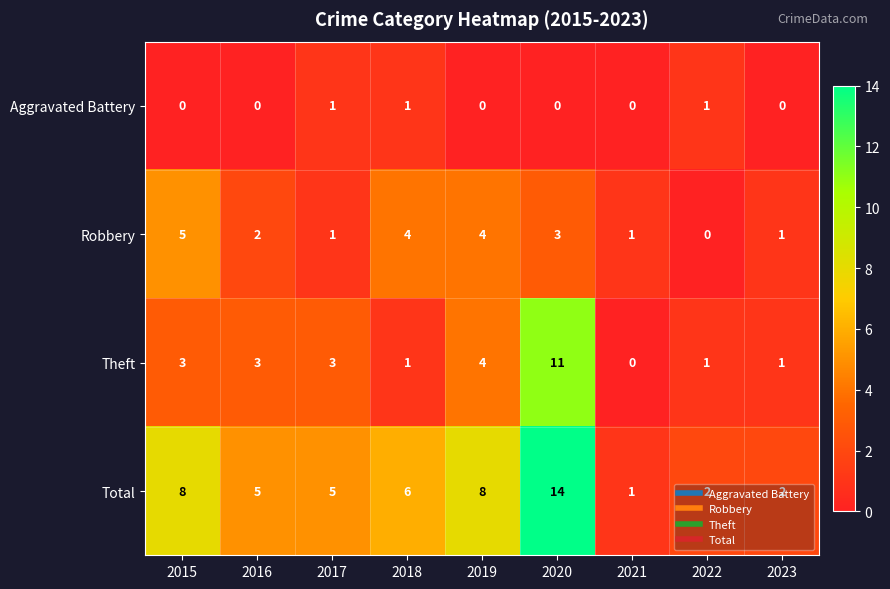

Rank the series by their maximum value, from highest to lowest.

Total, Theft, Robbery, Aggravated Battery